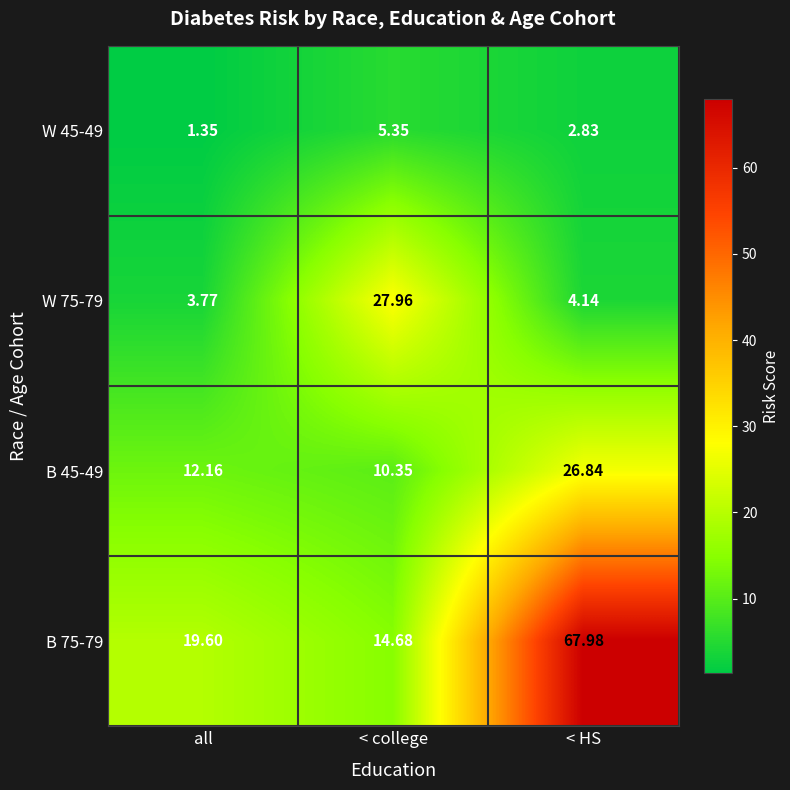

Count the number of categories in the chart.

3